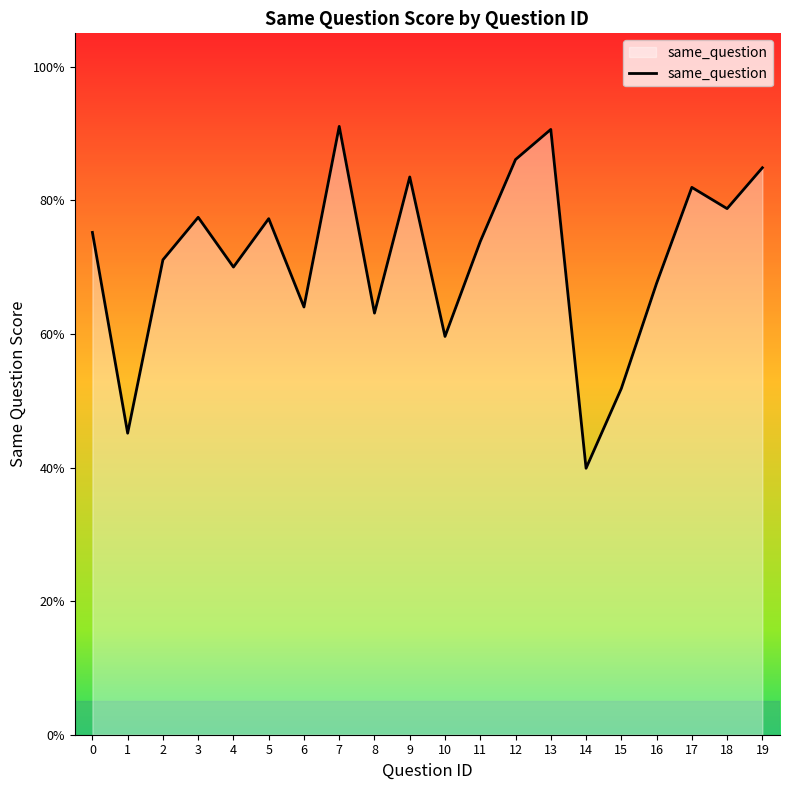

Is this an area chart (filled region under the line)?

Yes